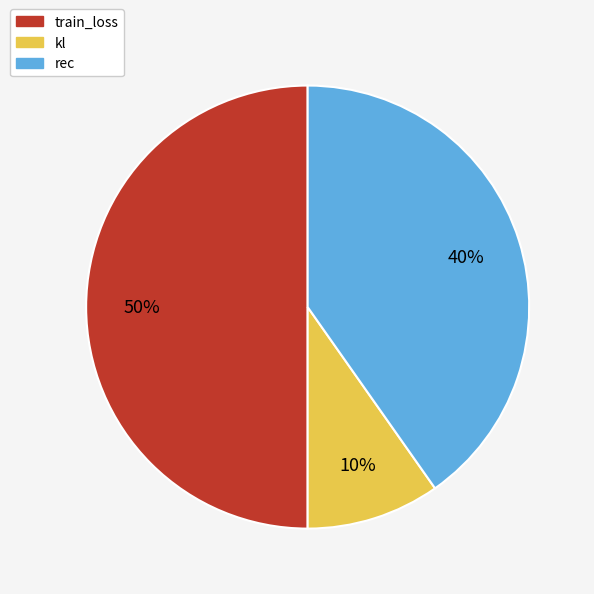

Is the sum of train_loss and rec greater than half?

Yes